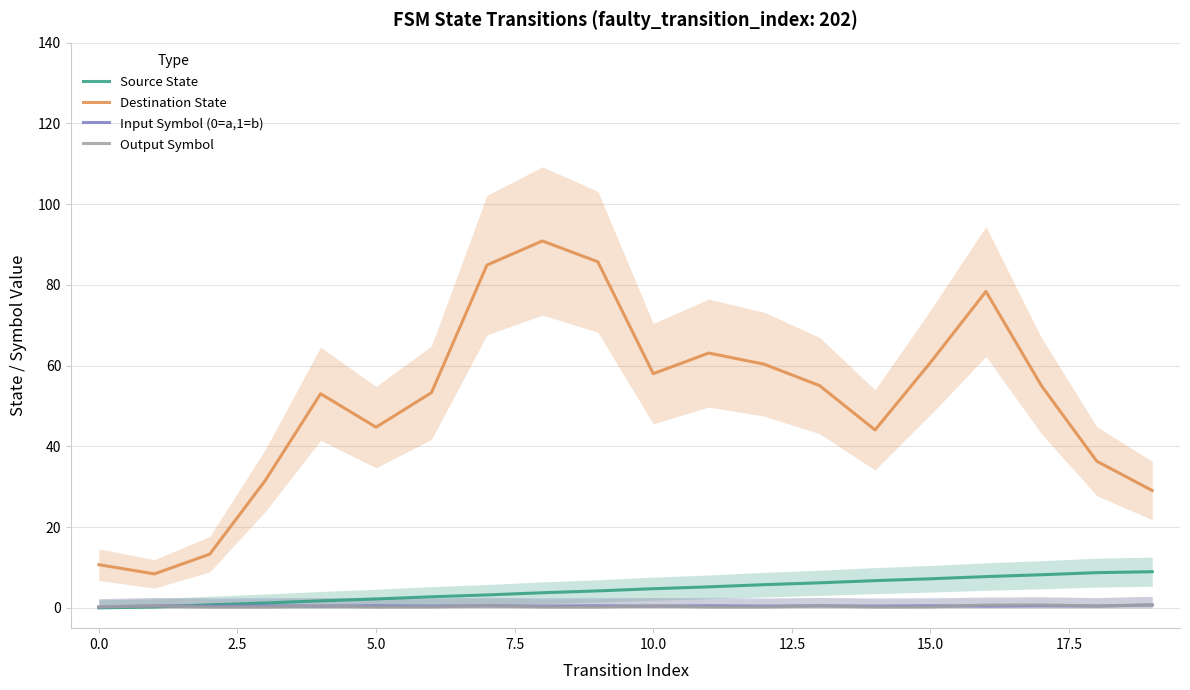

In Input Symbol (0=a,1=b), how many points are lower than both neighbors (excluding endpoints)?

9